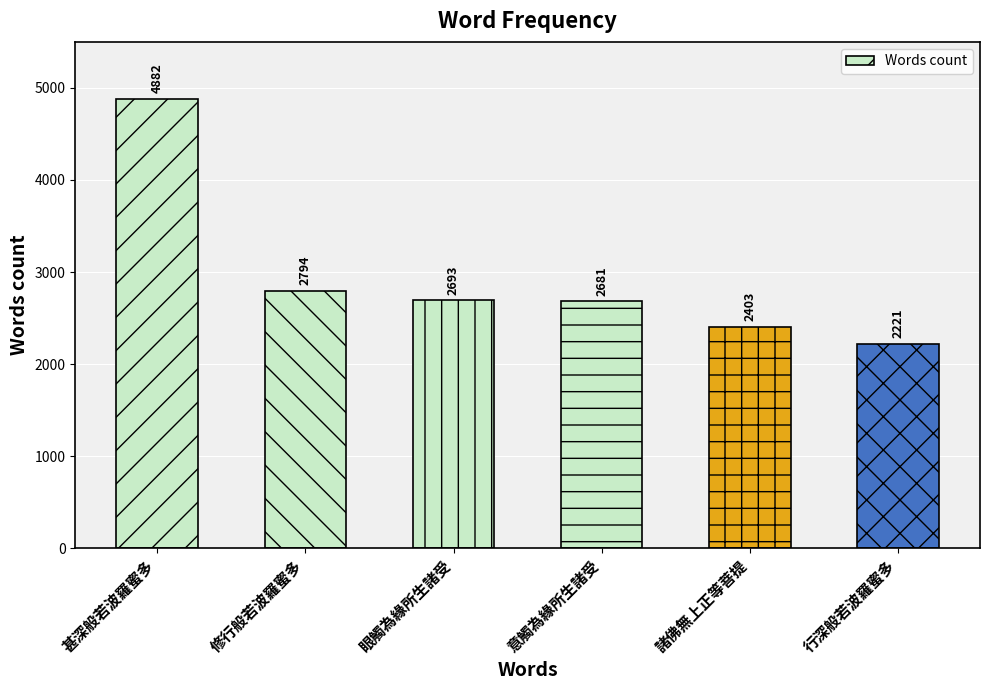

What is the label of the 3rd bar from the left?

眼觸為緣所生諸受